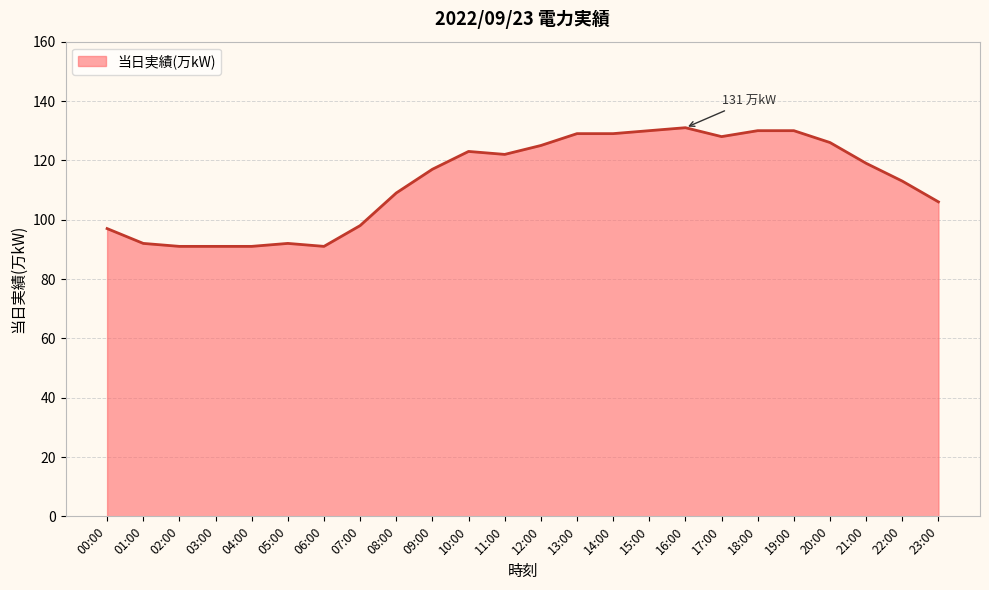

Approximately how many times larger is the value at 14:00 compared to 15:00?

1.0